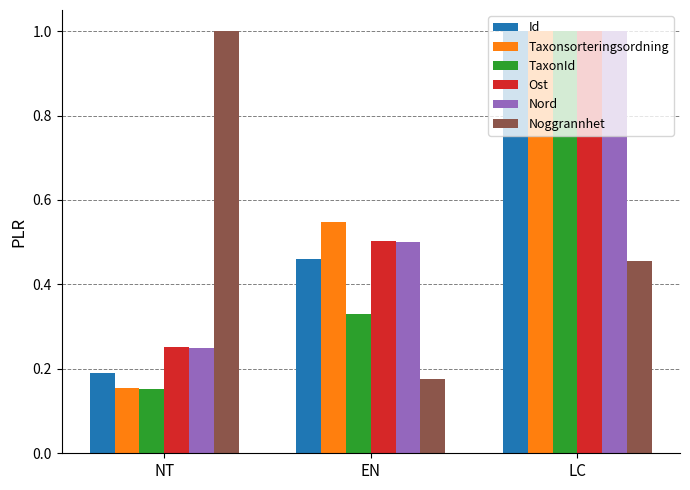

How many series are shown in this chart?

6